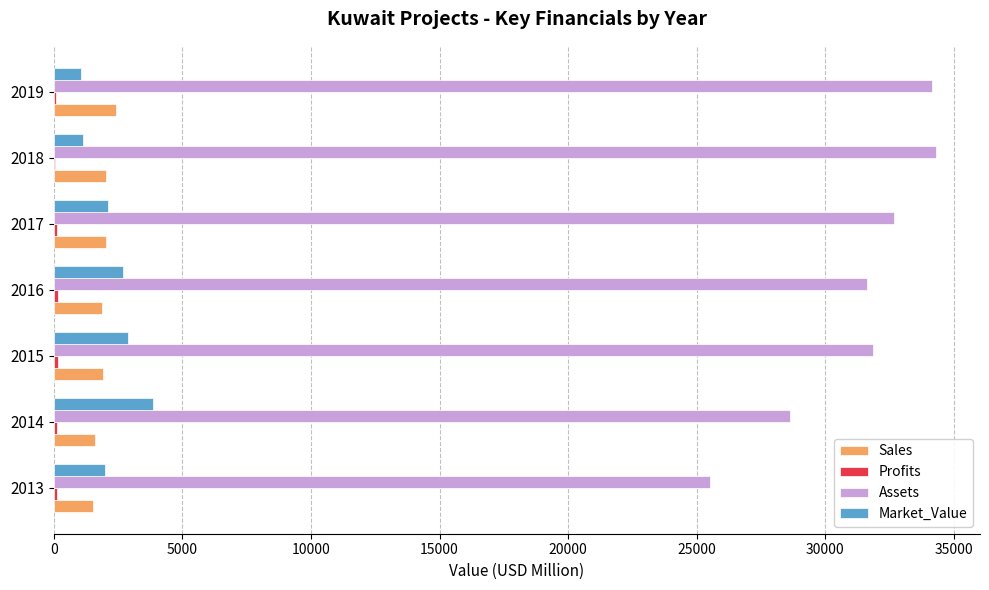

Which series has the largest total across all categories?

Assets